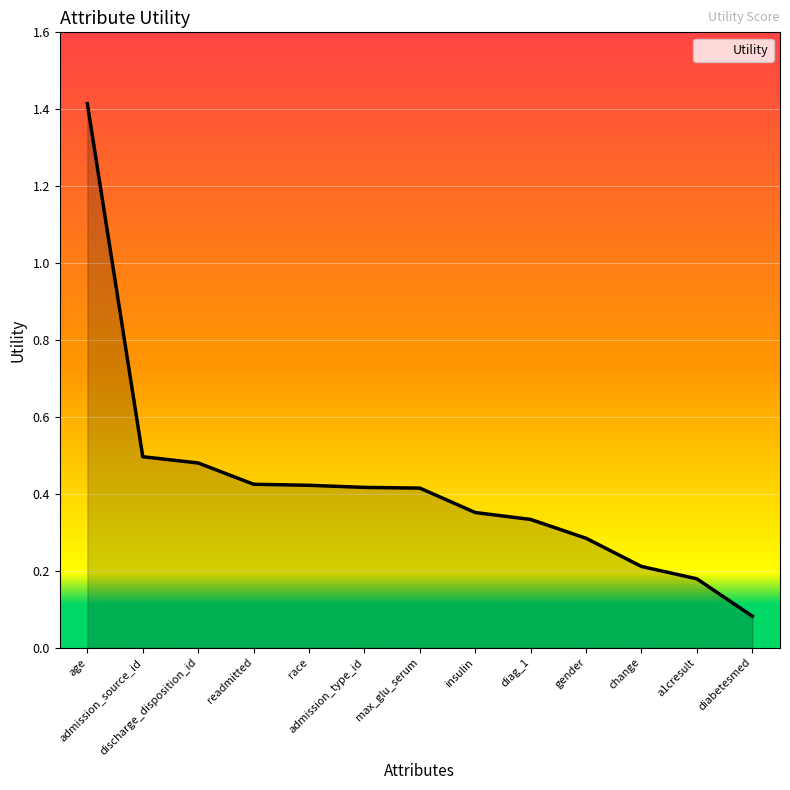

What is the change in value from age to readmitted?

-1.0